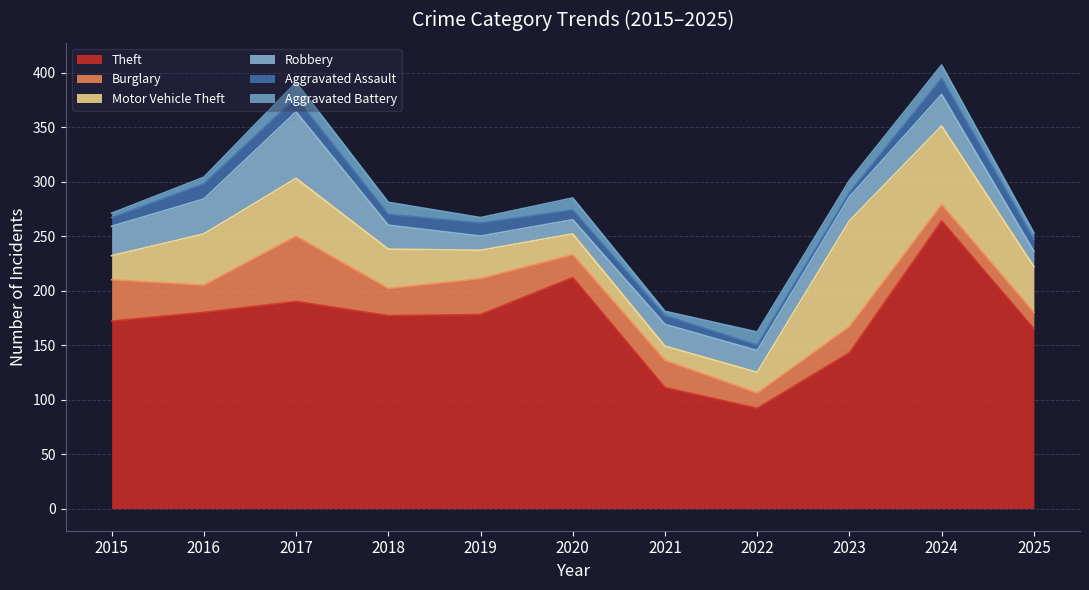

What is the sum of all Robbery values?

273